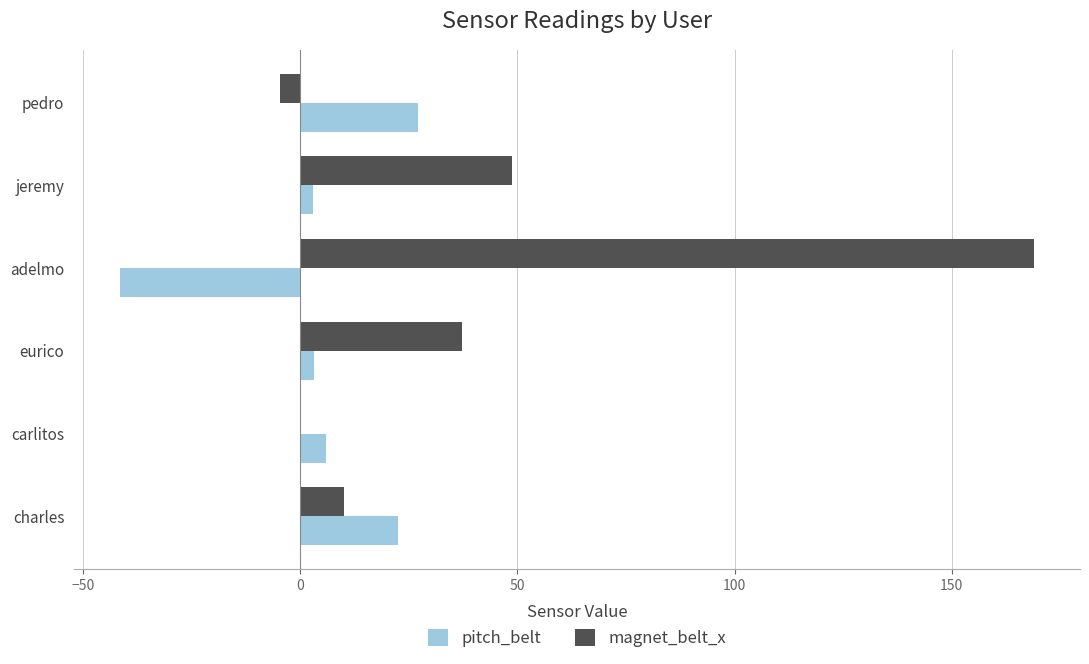

What is the sum of all magnet_belt_x values?

260.2